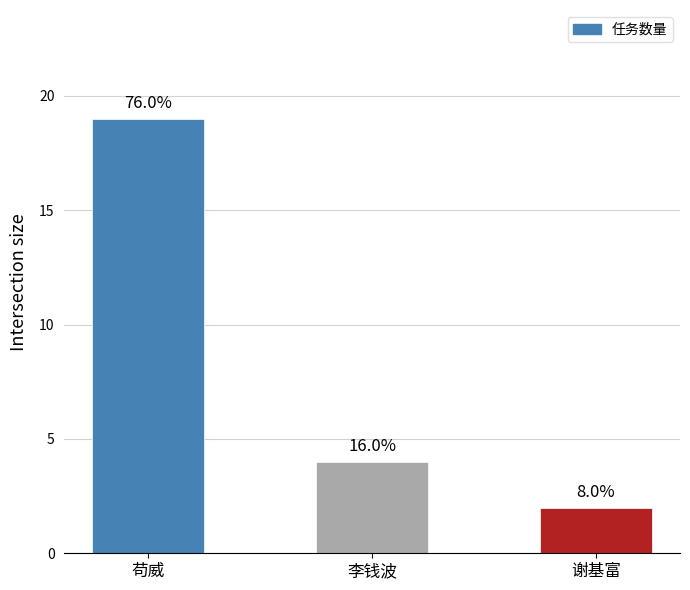

At which category does the chart reach its peak across all series?

苟威